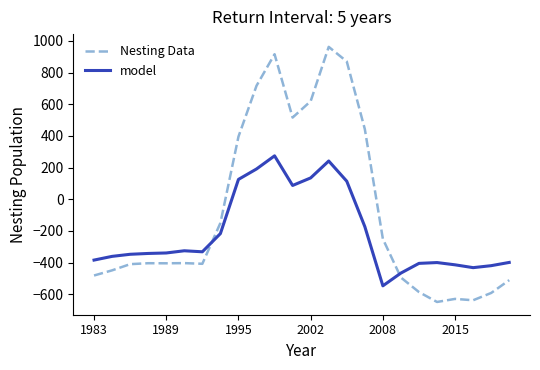

How many distinct data groups are displayed?

2